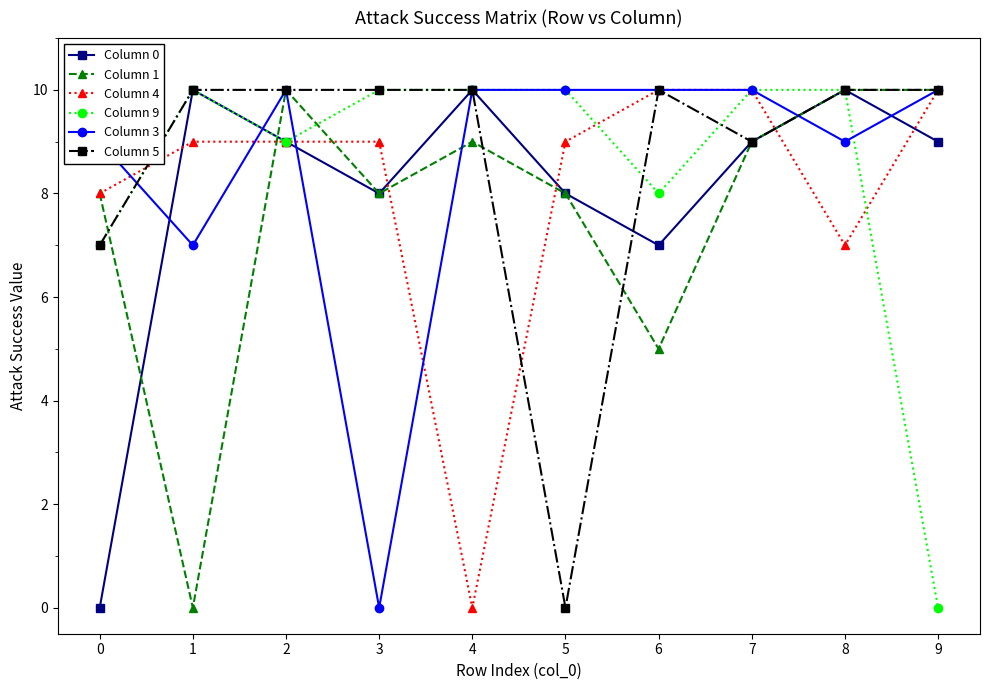

What is the highest value of the Column 3 series?

10